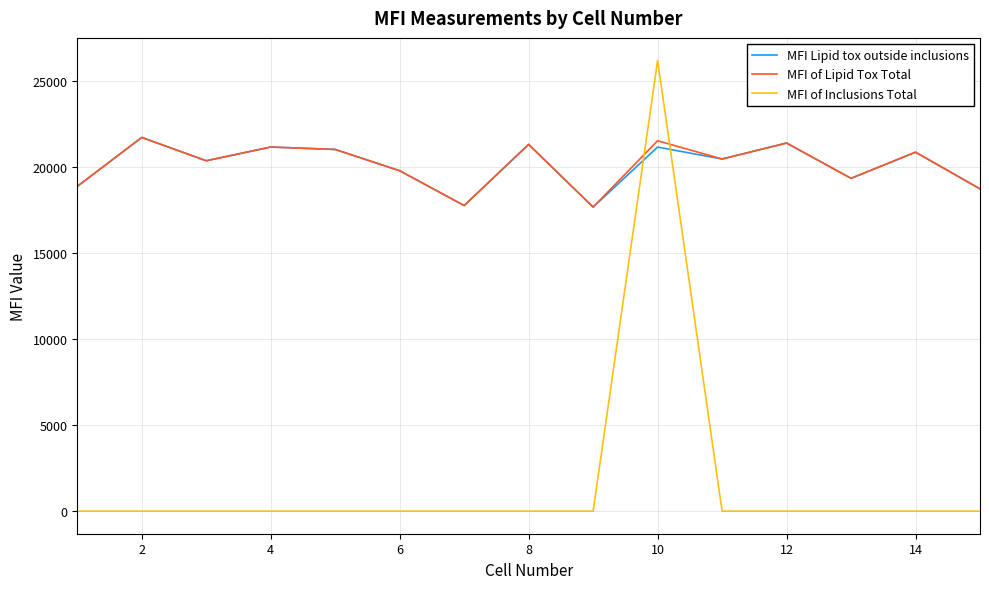

True or false: MFI of Inclusions Total and MFI Lipid tox outside inclusions intersect in this chart.

True